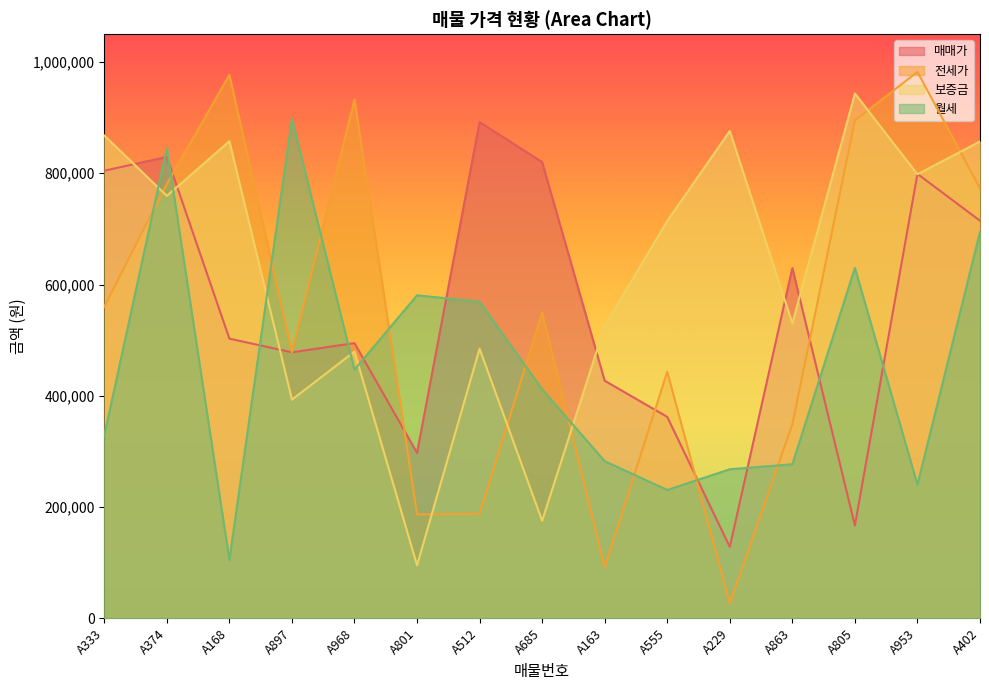

Reading left to right, list all the values displayed in this chart.

매매가: 804539	829334	502674	478106	494634	297350	892032	820081	426986	362028	128319	629674	166887	798858	714628
전세가: 560225	780630	976948	478163	932662	186821	188181	549545	91761	443104	27077	348779	894831	982152	772839
보증금: 867758	759397	857573	392945	479404	95199	484561	175233	525157	714163	875858	530102	943361	798207	857130
월세: 328782	845158	104866	897865	446808	580607	568887	411514	282402	230686	267891	276795	629892	240175	694416